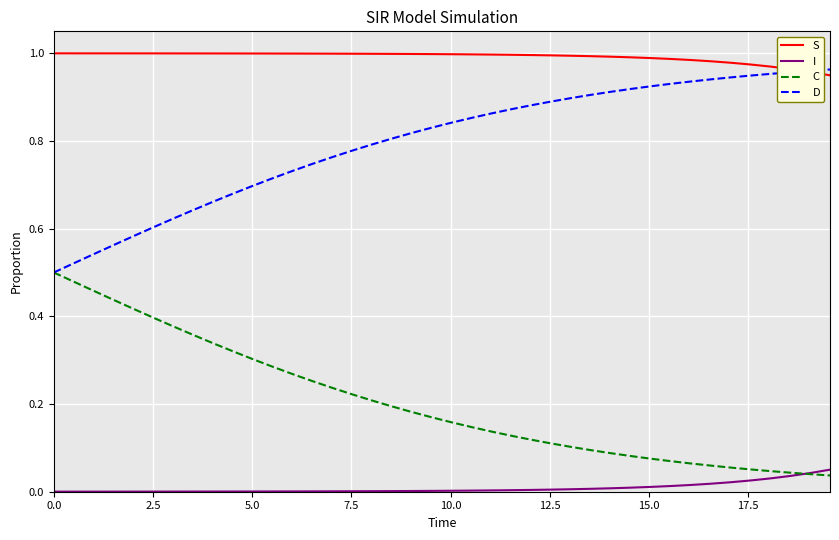

True or false: I and D cross at least once.

False